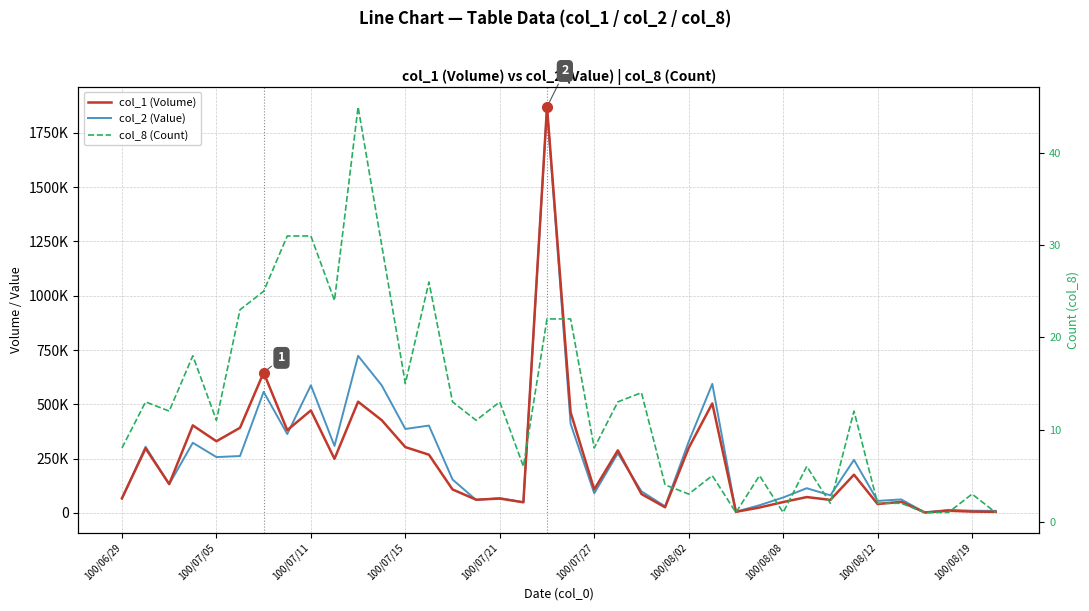

What is the sum of all col_2 (Value) values?

9984120